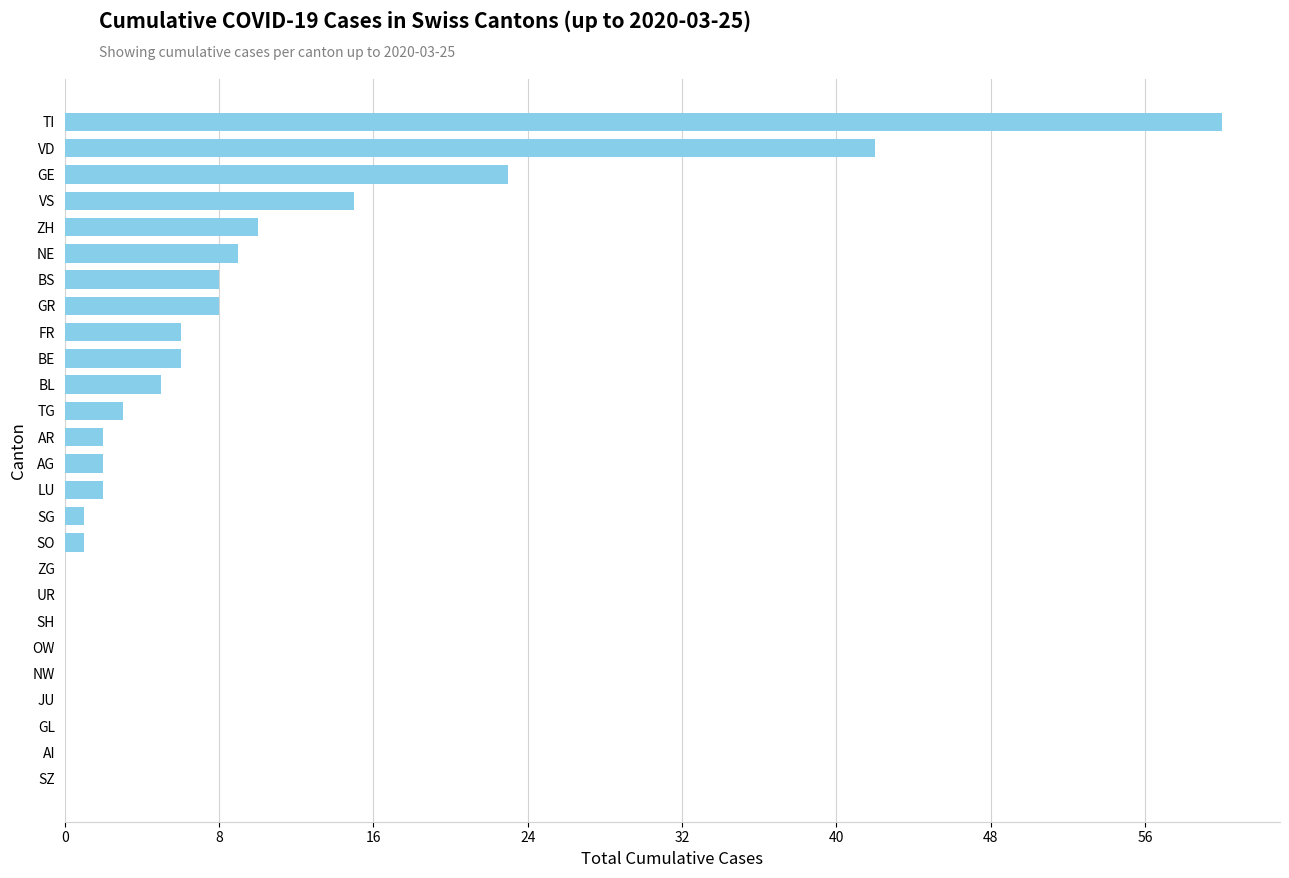

What is the sum of all values?

203